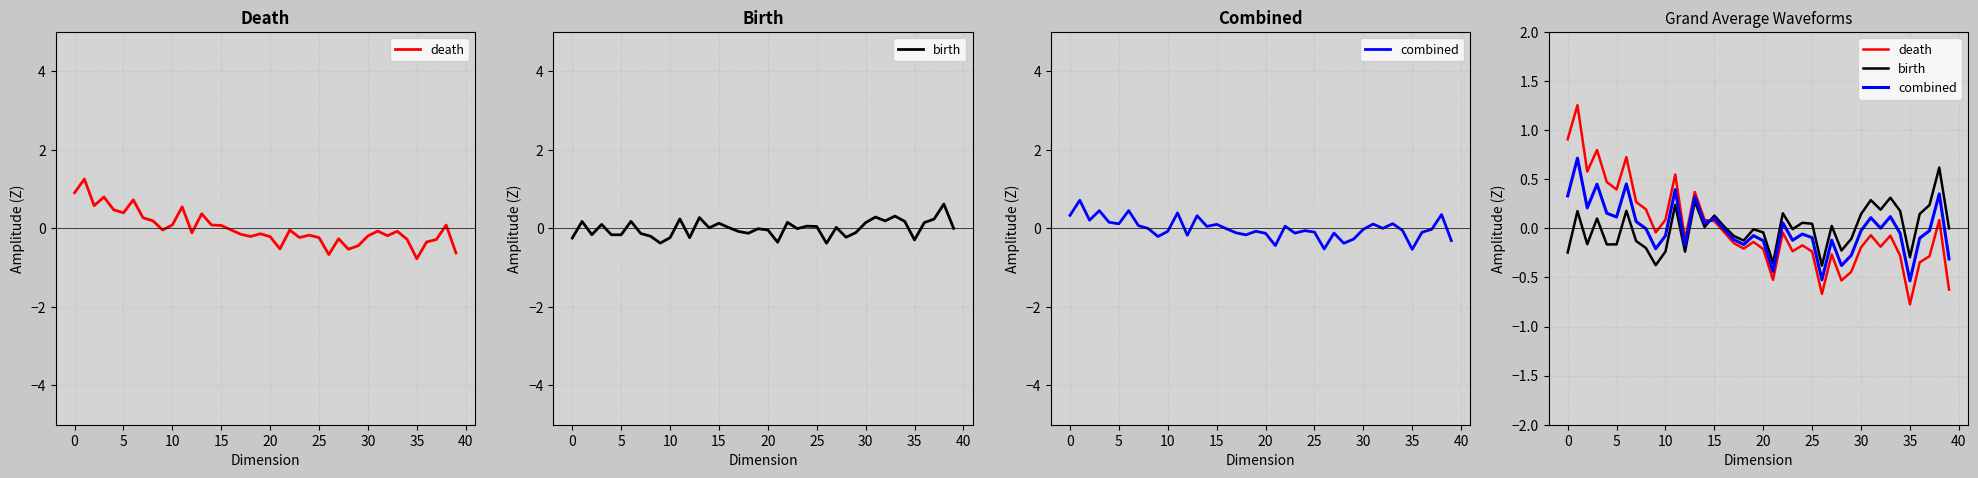

Between which two adjacent categories do death and combined first intersect?

14 and 15